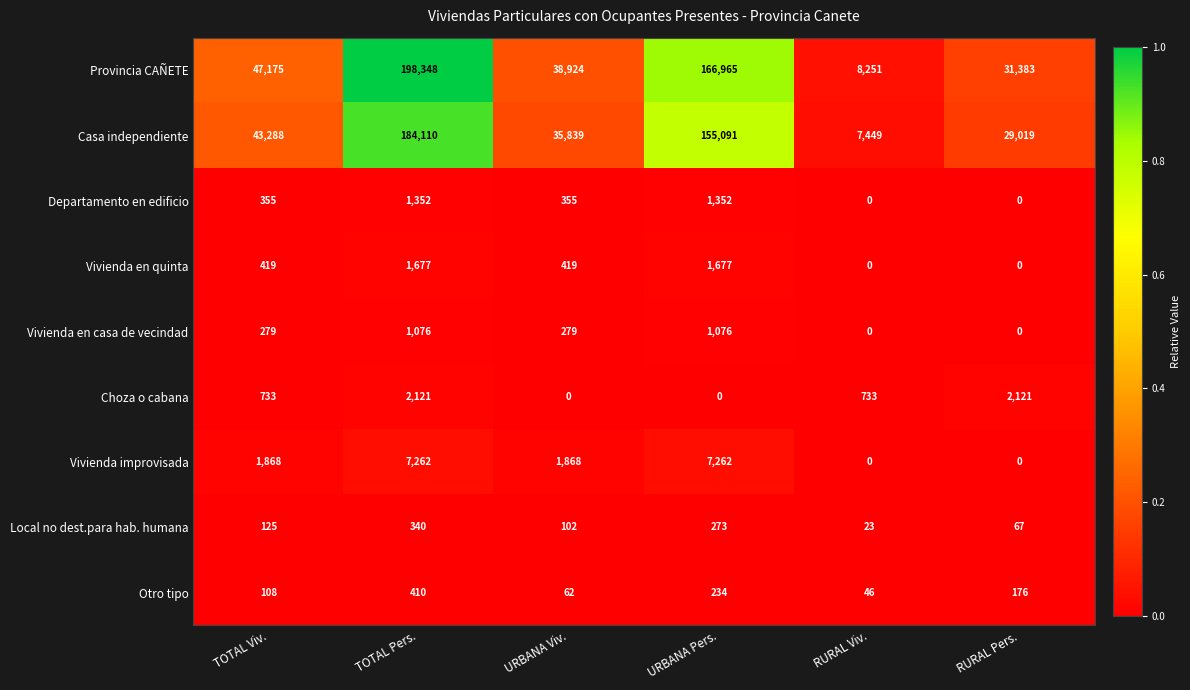

Rank the series by their maximum value, from highest to lowest.

Provincia CAÑETE, Casa independiente, Vivienda improvisada, Choza o cabana, Vivienda en quinta, Departamento en edificio, Vivienda en casa de vecindad, Otro tipo, Local no dest.para hab. humana